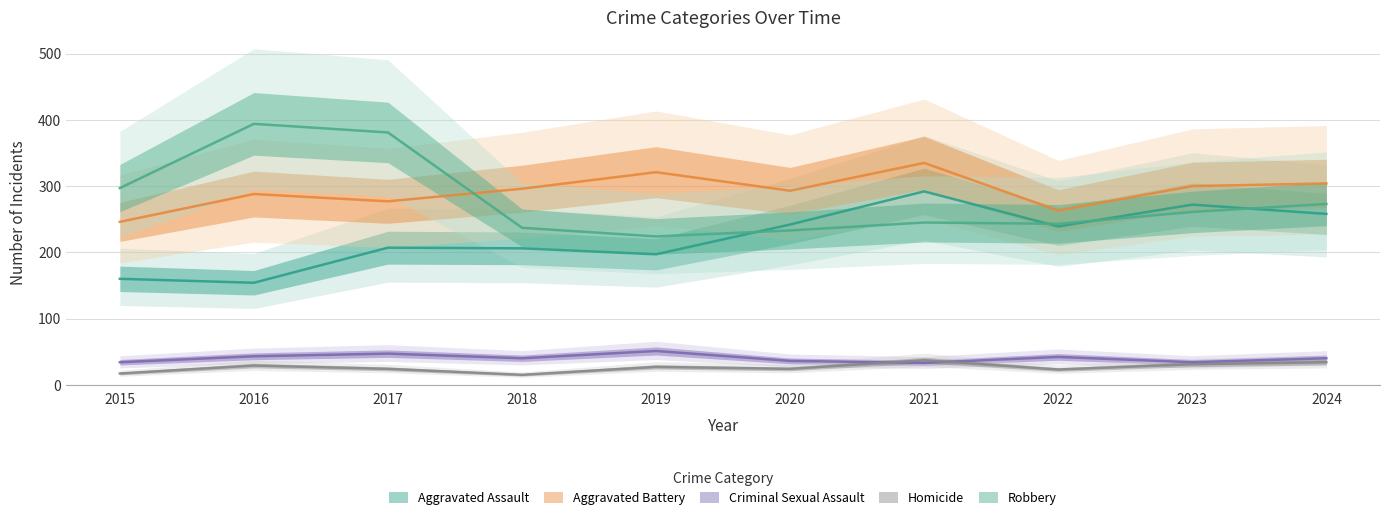

True or false: Homicide and Robbery intersect in this chart.

False